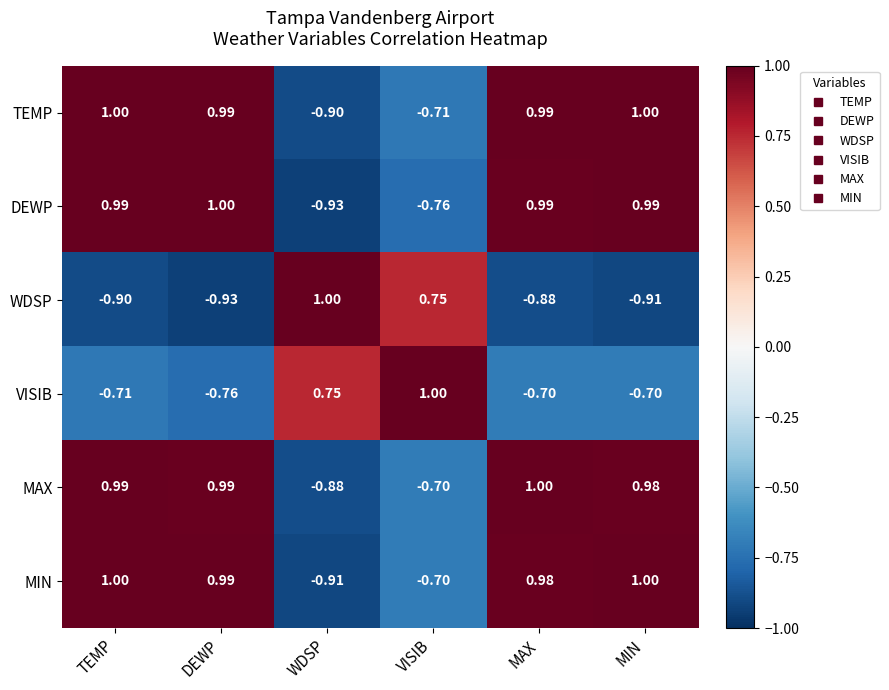

Which category has the highest value in the VISIB series?

VISIB